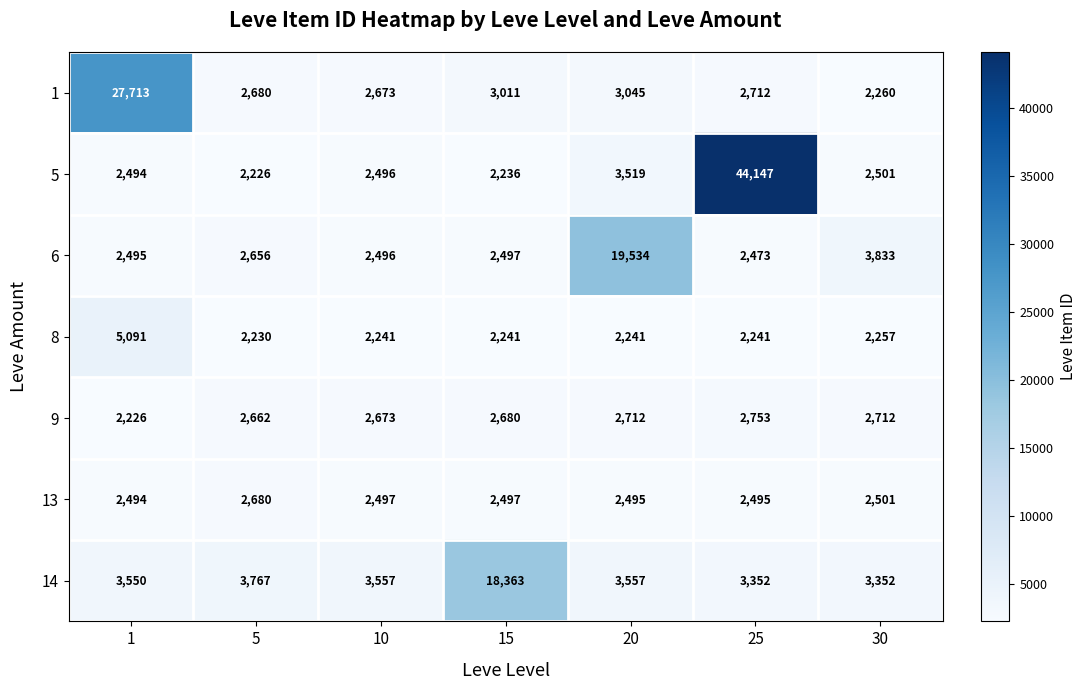

Rank the series at 20 from highest to lowest value.

6, 14, 5, 1, 9, 13, 8